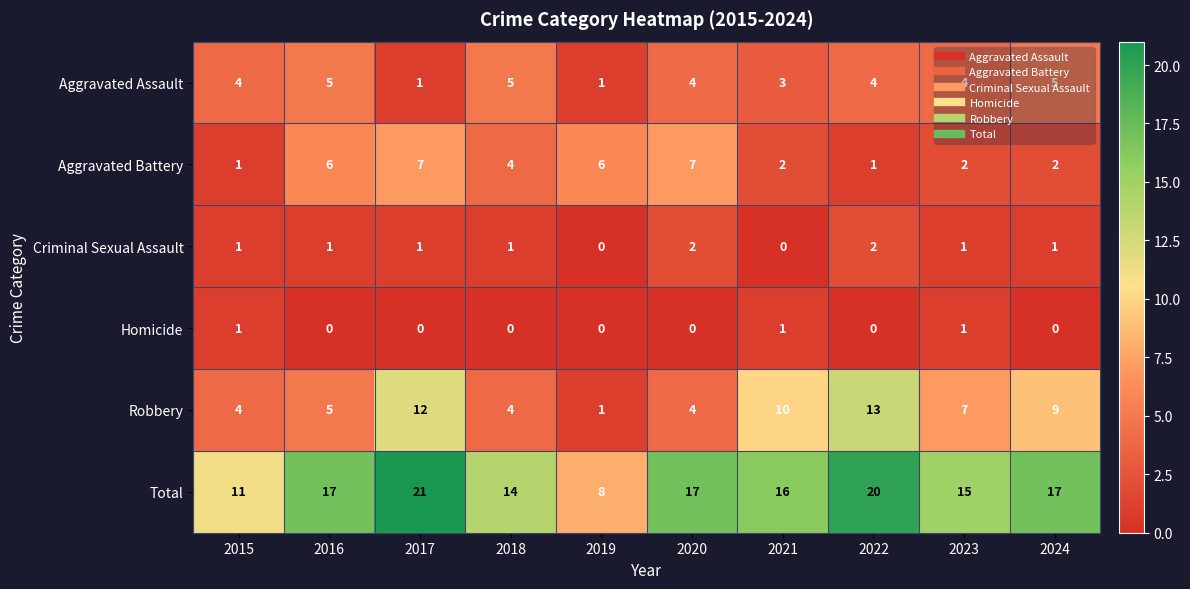

List the series in order of their peak value, lowest first.

Homicide, Criminal Sexual Assault, Aggravated Assault, Aggravated Battery, Robbery, Total